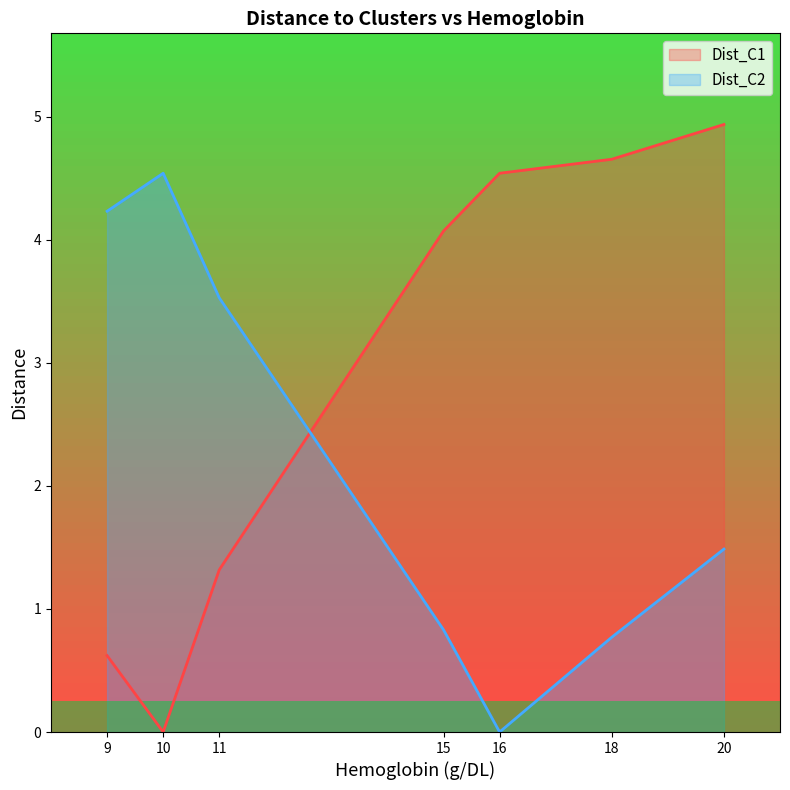

Which category has the highest value in the Dist_C2 series?

10